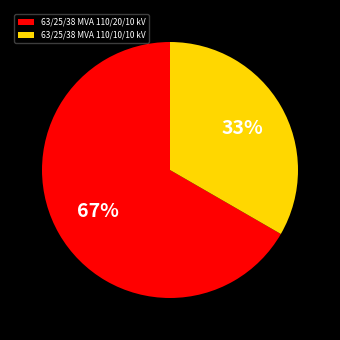

How many slices are in this pie chart?

2